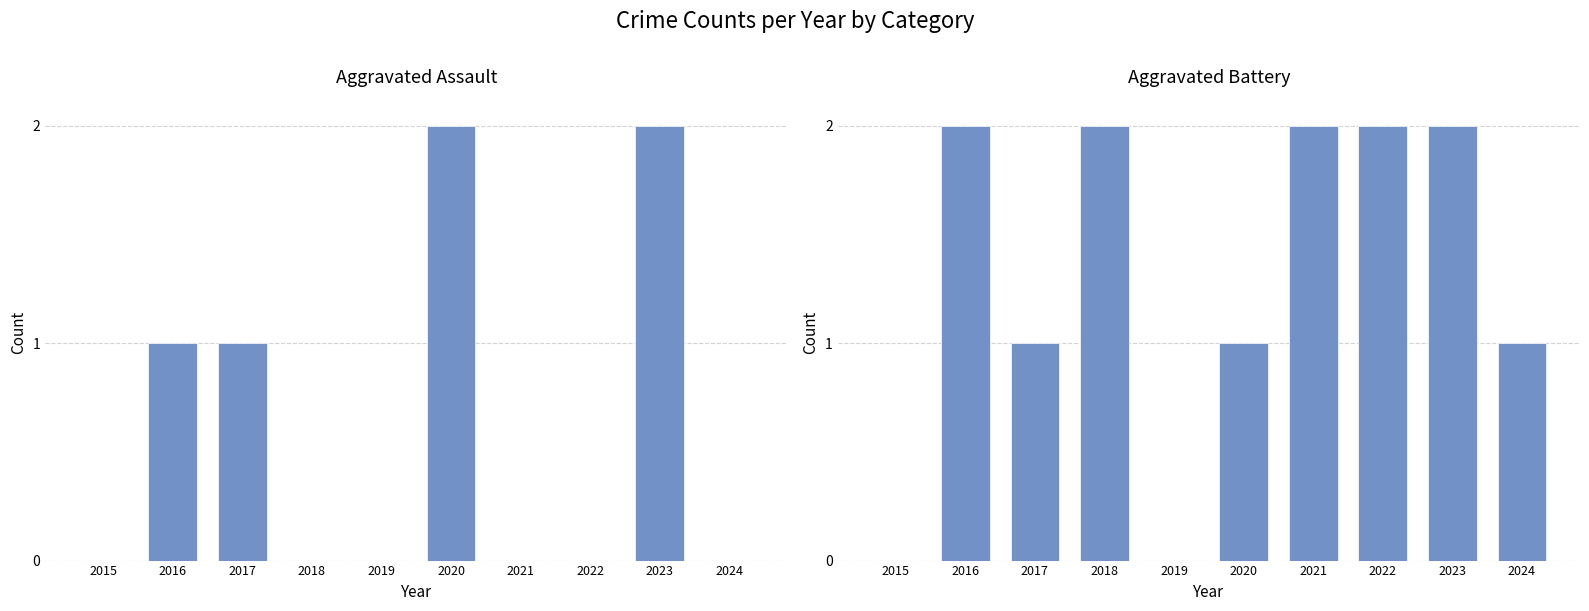

At which label does Aggravated Battery reach its minimum?

2015